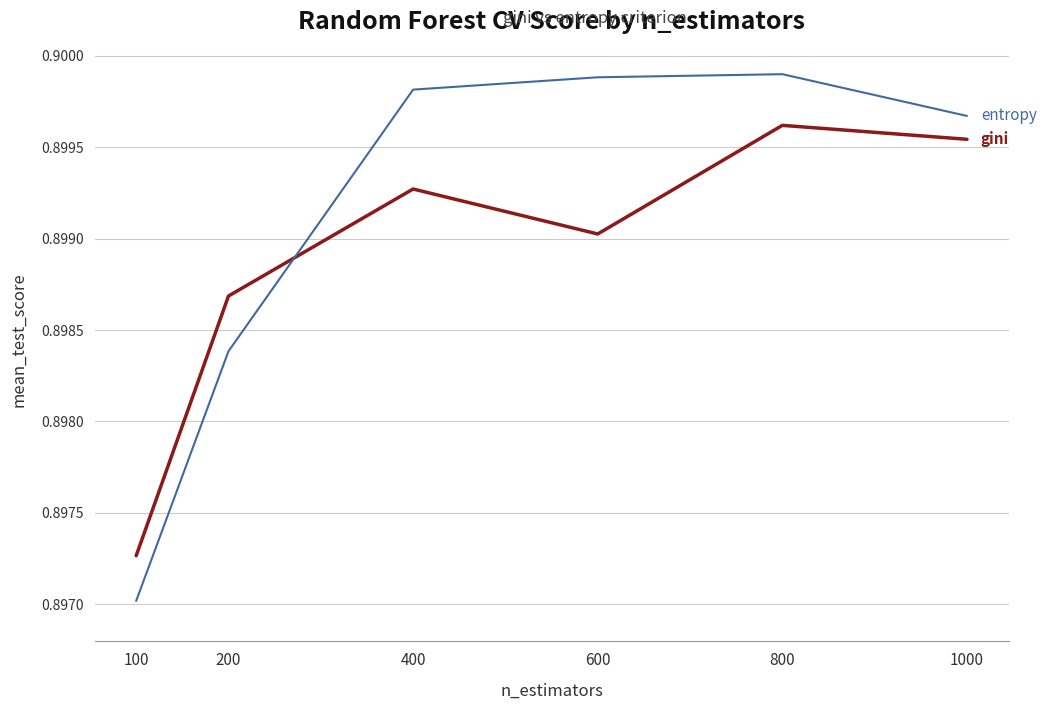

Which label corresponds to the smallest value in the chart?

100